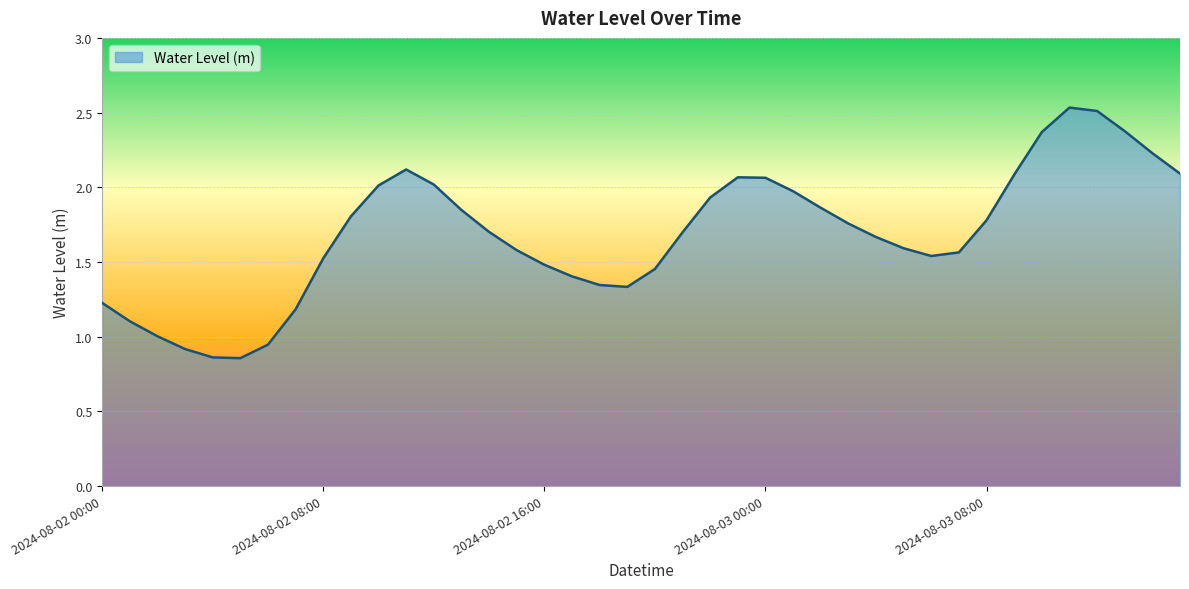

Is this an area chart (filled region under the line)?

Yes